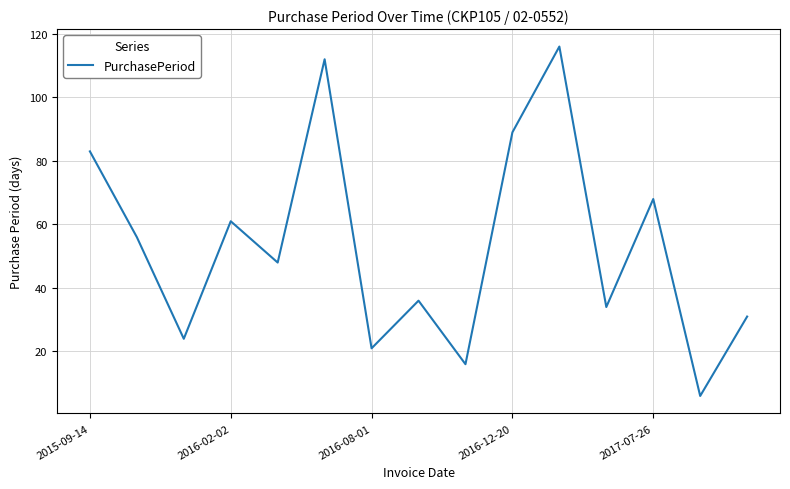

How many lines are shown in the chart?

1